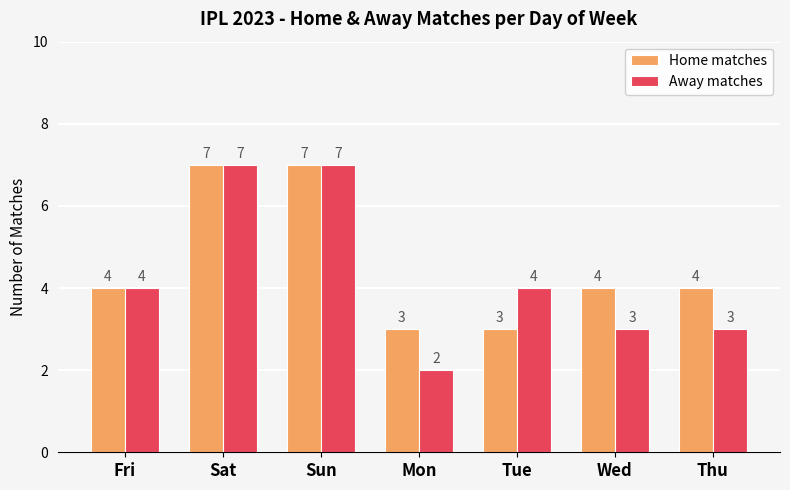

What is the highest value of the Home matches series?

7